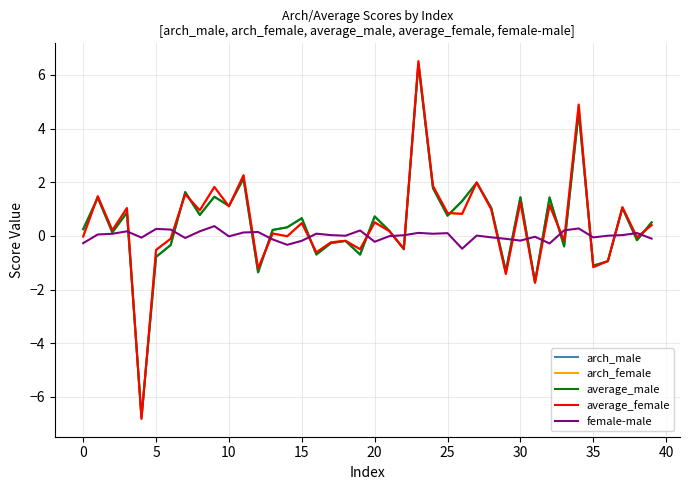

What is the maximum value shown in the chart?

6.5